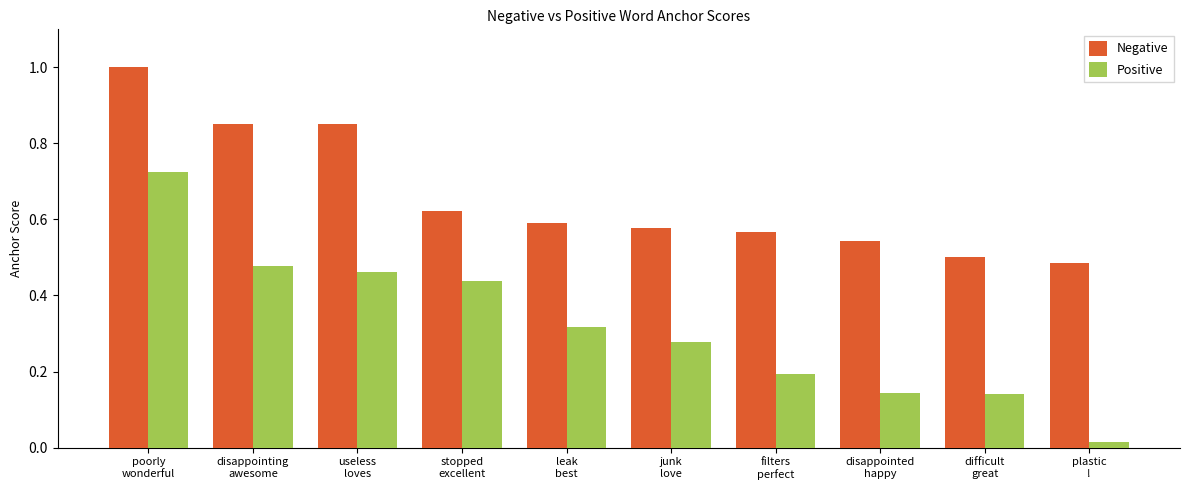

At which label does Positive reach its minimum?

plastic
!